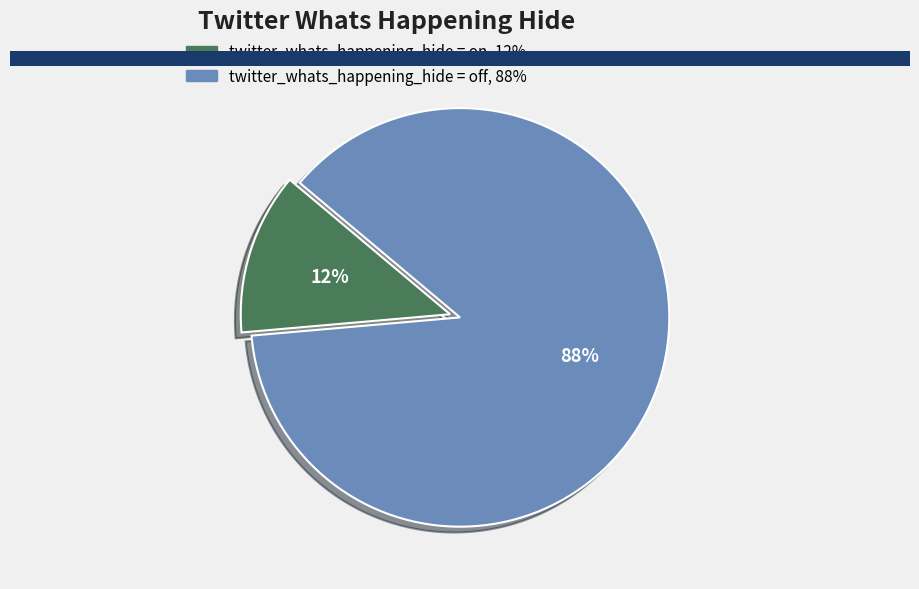

Combined, do twitter_whats_happening_hide = on and twitter_whats_happening_hide = off account for over 50%?

Yes